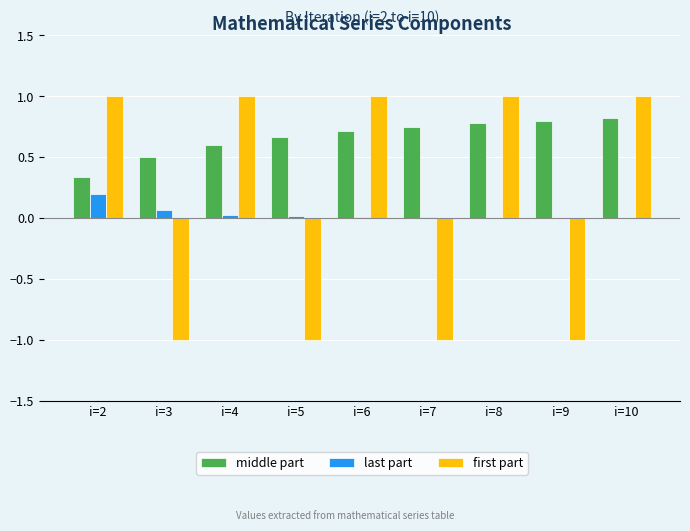

What is the maximum value shown in the chart?

1.0